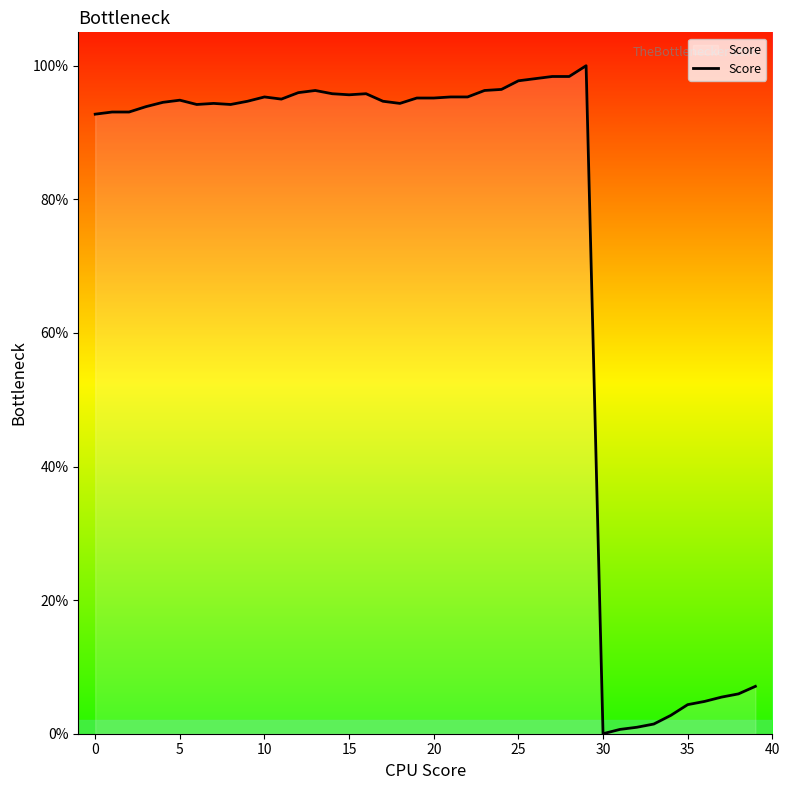

What is the greatest value displayed?

100.0